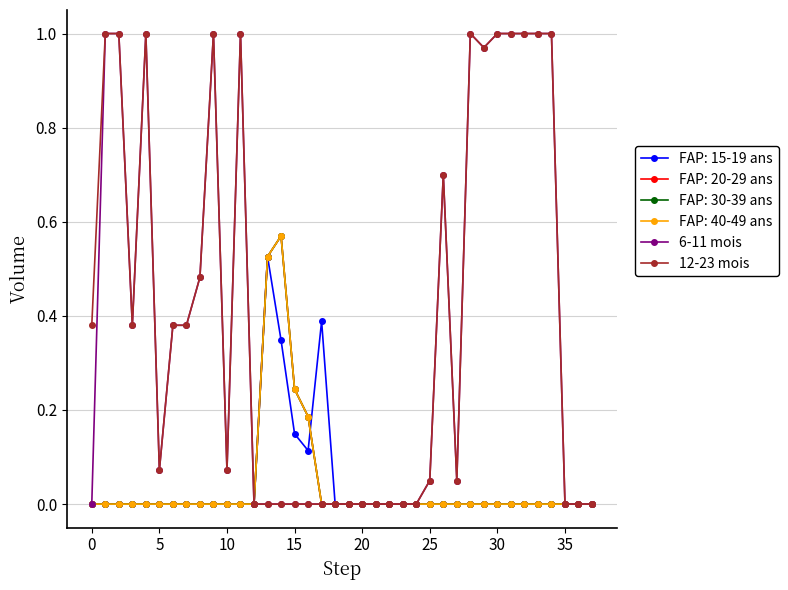

Is this an area chart (filled region under the line)?

No